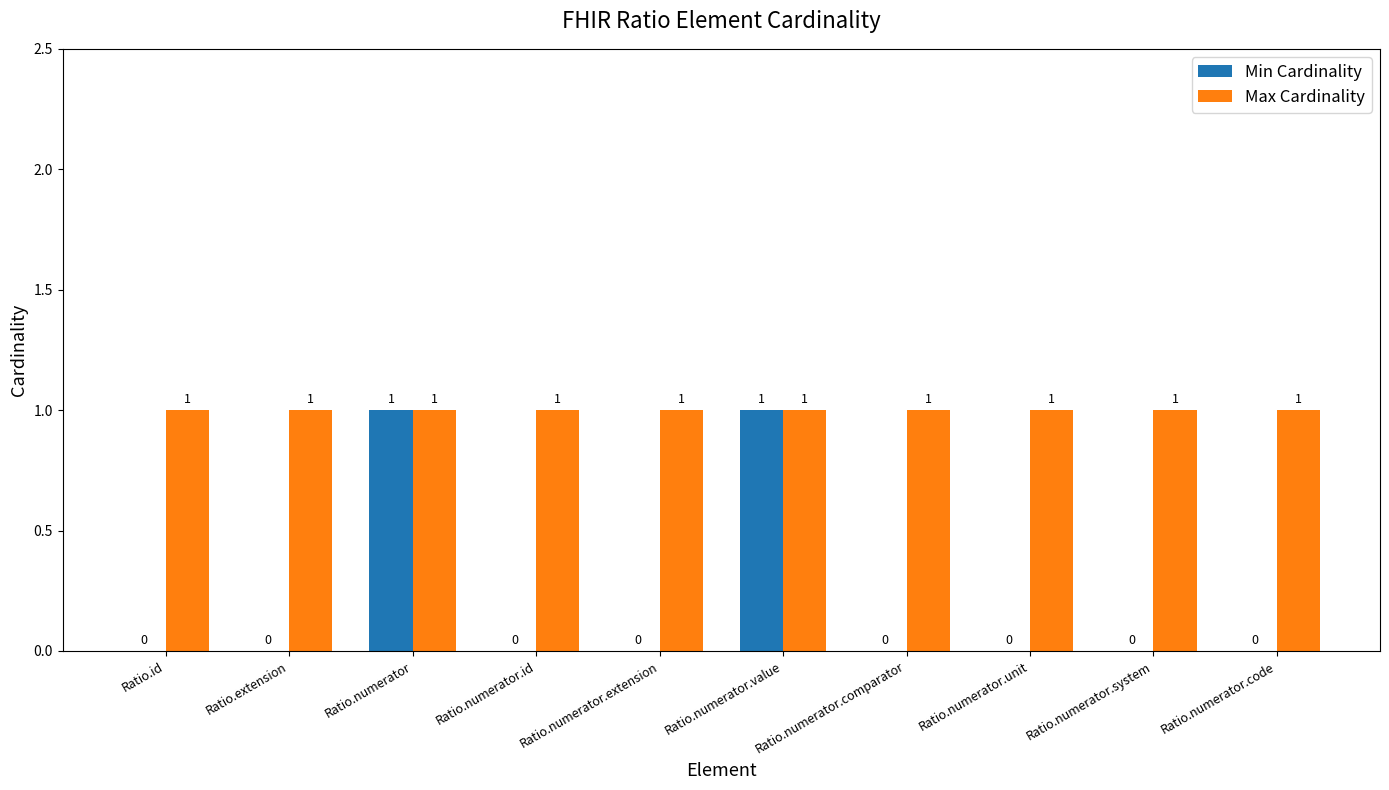

True or false: Min Cardinality has a value of 1 at Ratio.numerator.value.

True